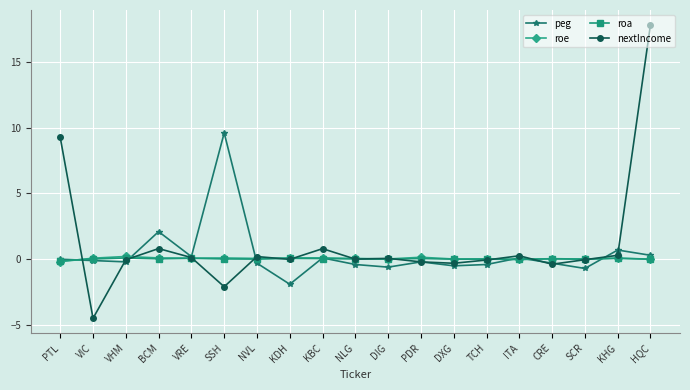

The value of peg at PTL is 7.4. True or false?

False